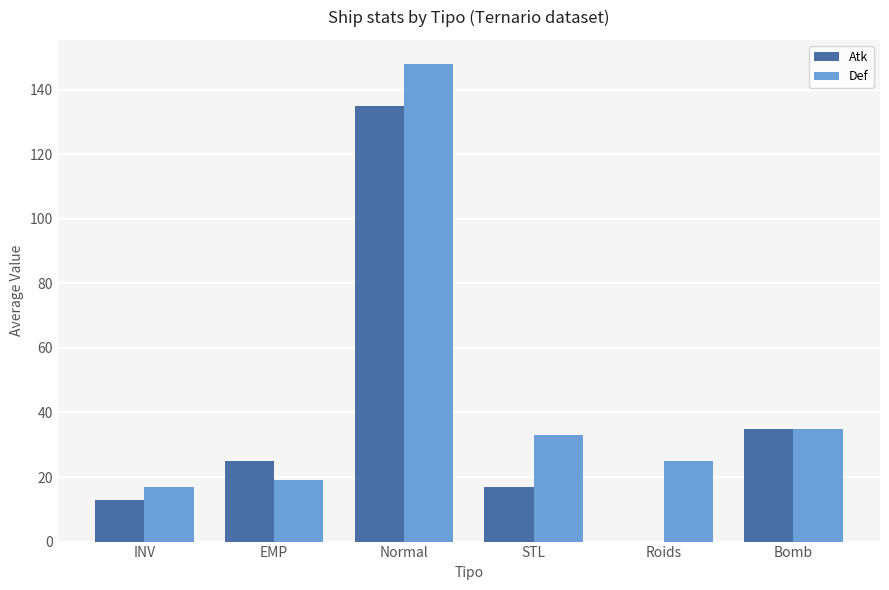

What value does the Def series have at Normal, to the nearest 50?

150